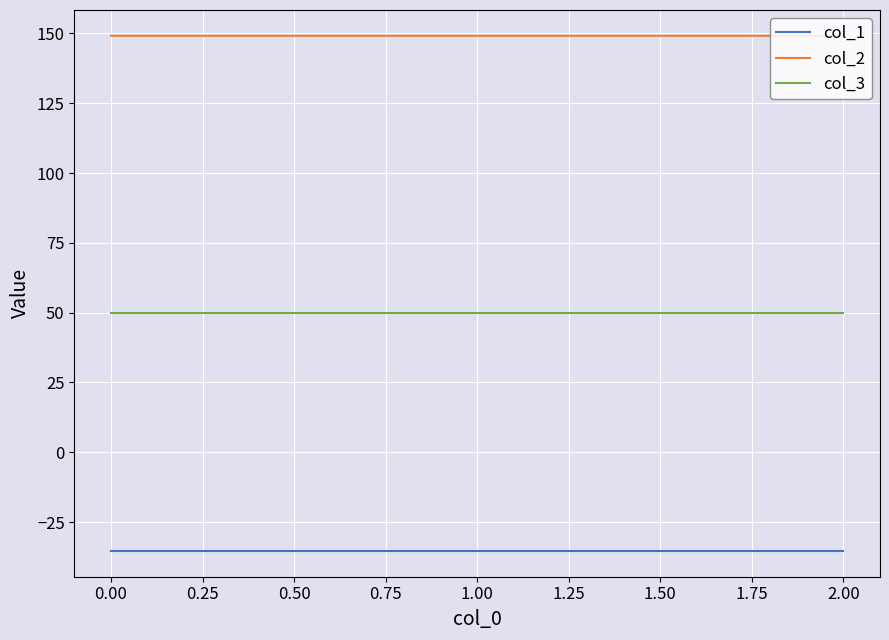

What is the spread (max minus min) of values at 0.00?

184.5